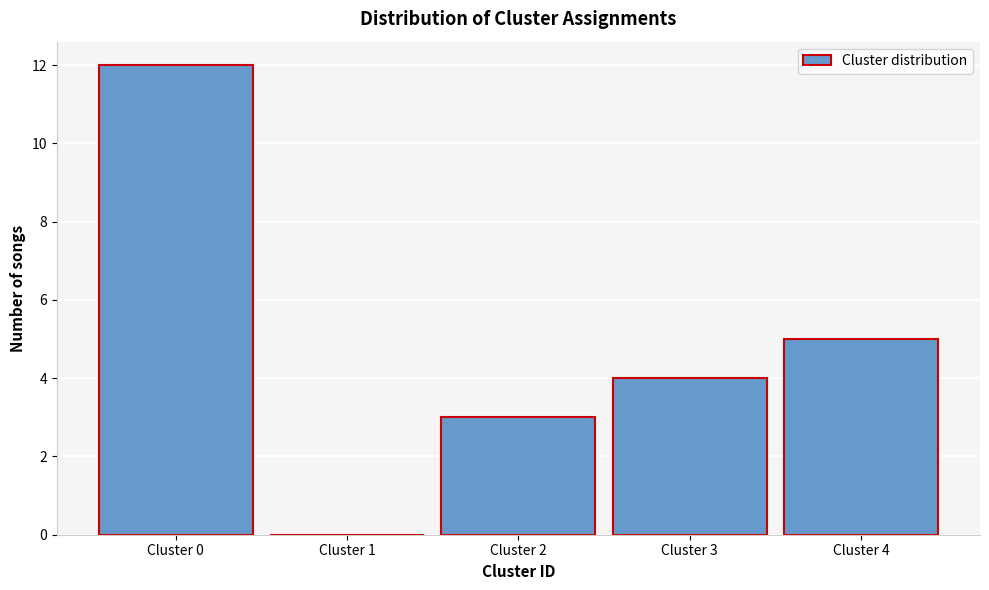

Which range on the x-axis has the tallest bar?

-0.5 to 0.5